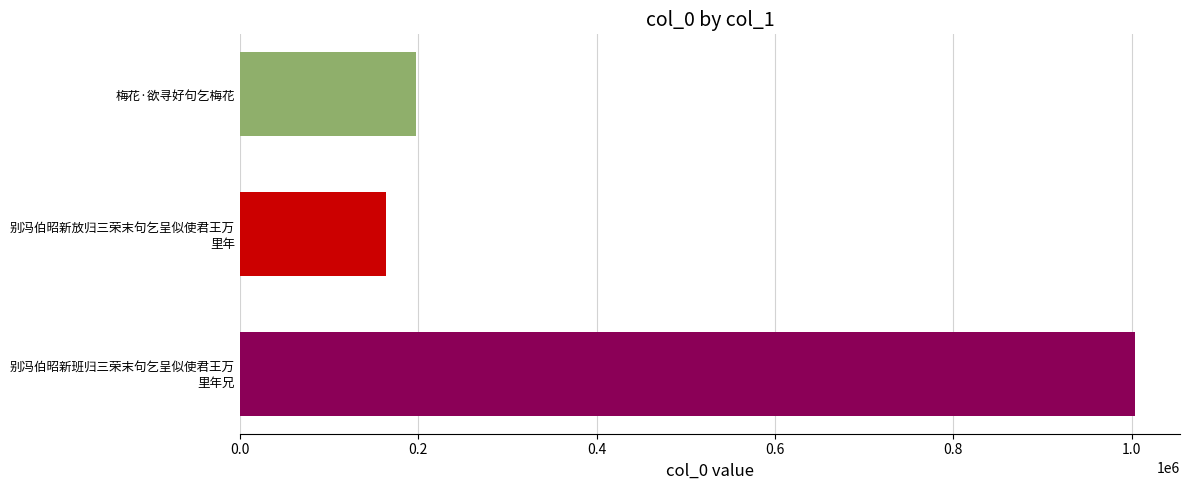

Reading top to bottom, what are all the values shown in this chart?

196963	163497	1004053